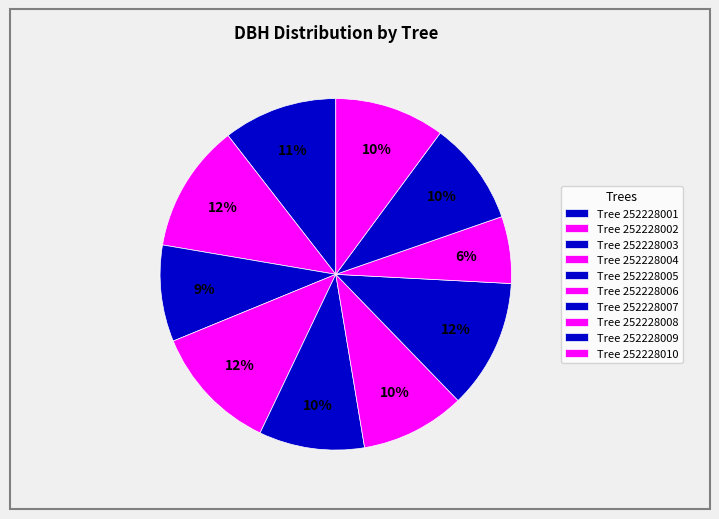

How many segments does this pie chart have?

10